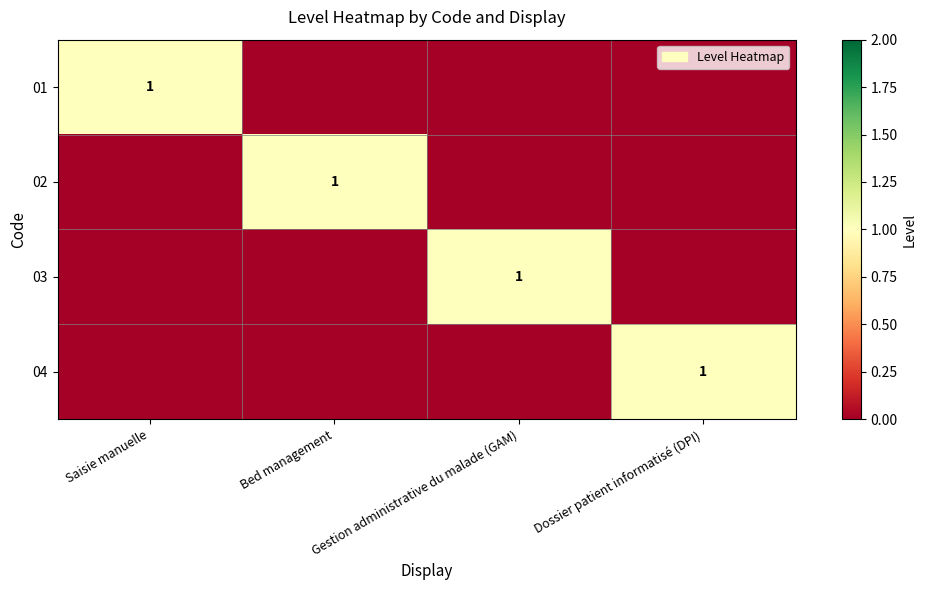

Which series has the largest total across all categories?

01